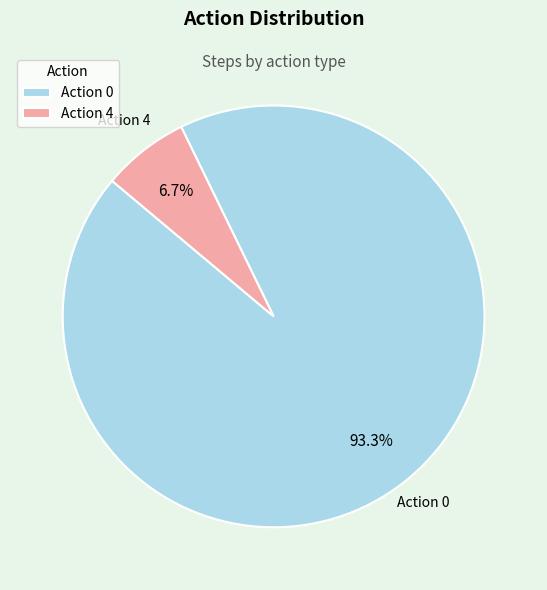

Does Action 0 account for over 50% of the chart?

Yes